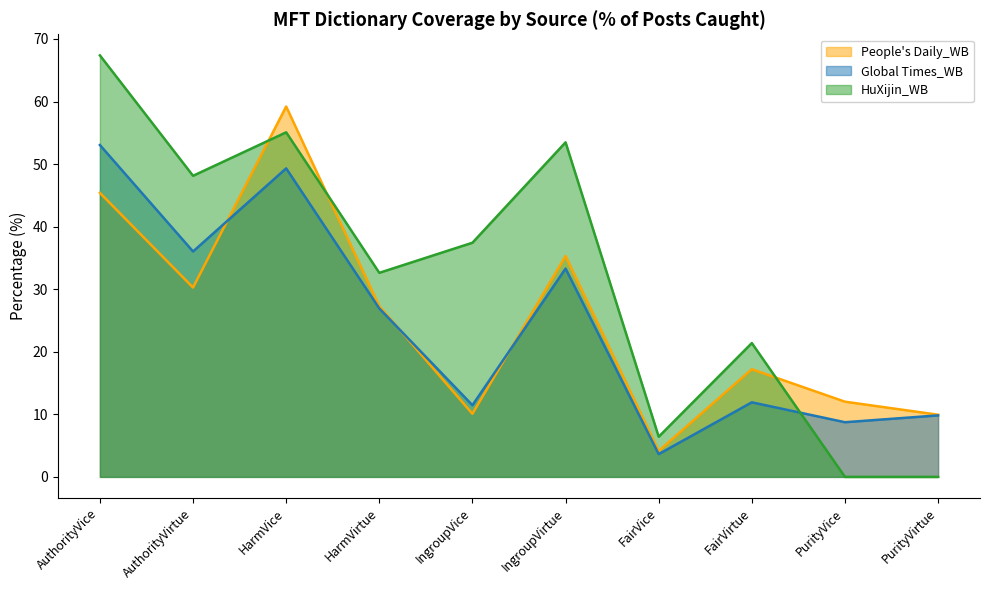

How many lines are shown in the chart?

3